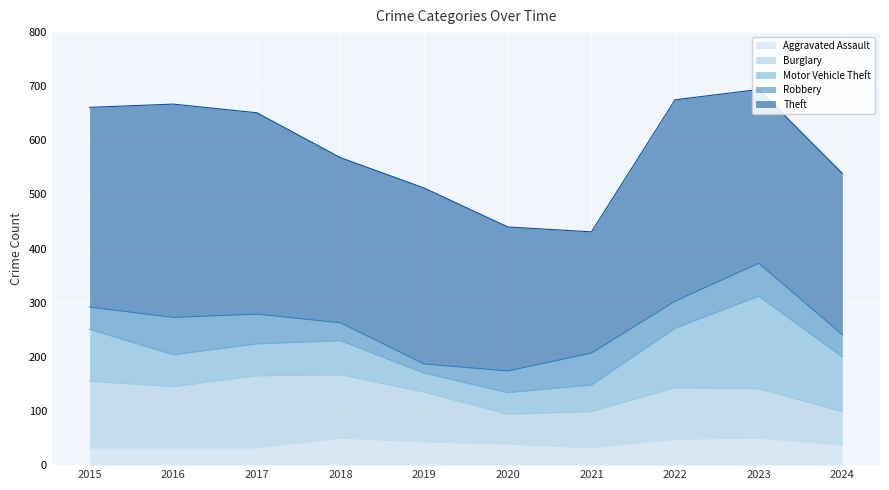

At which category is the sum across all series the highest?

2023